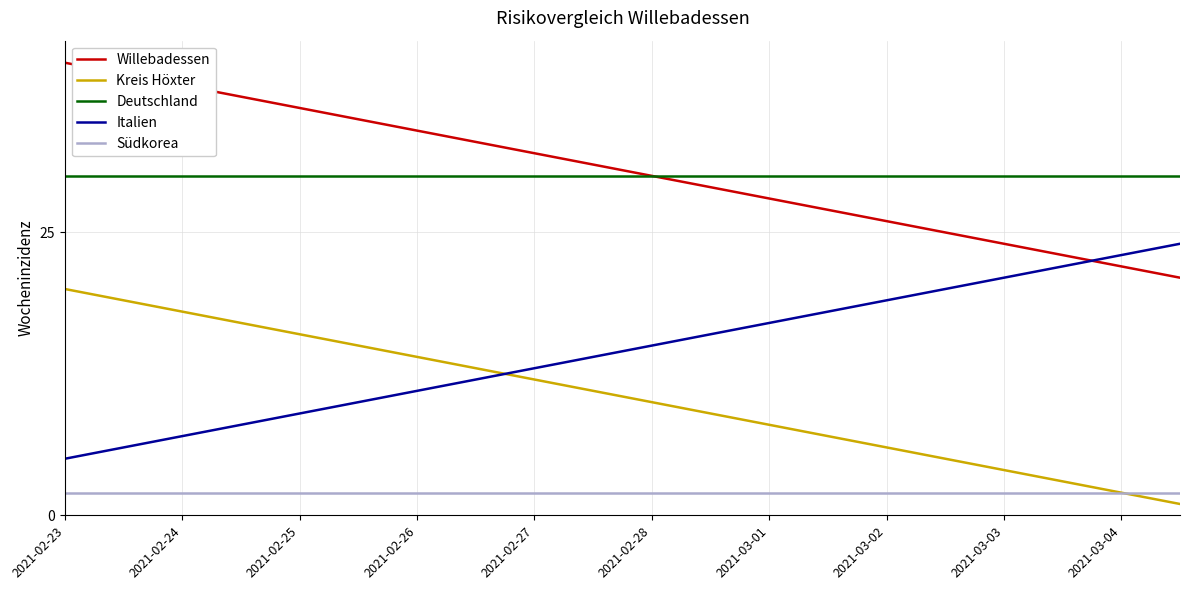

True or false: Deutschland and Südkorea cross at least once.

False